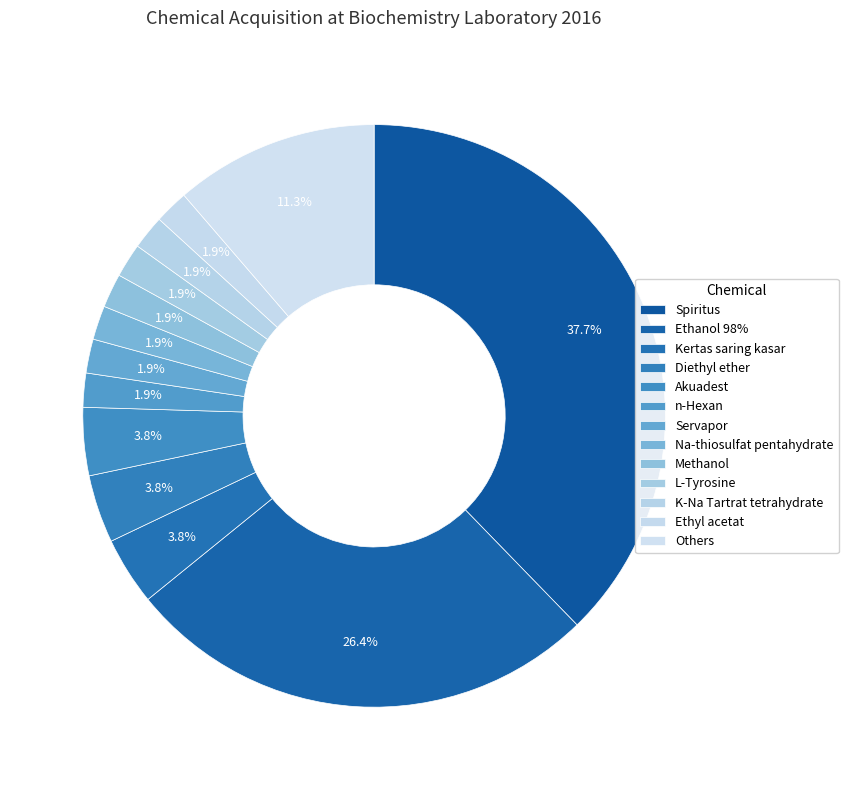

Does any single category account for the majority?

No